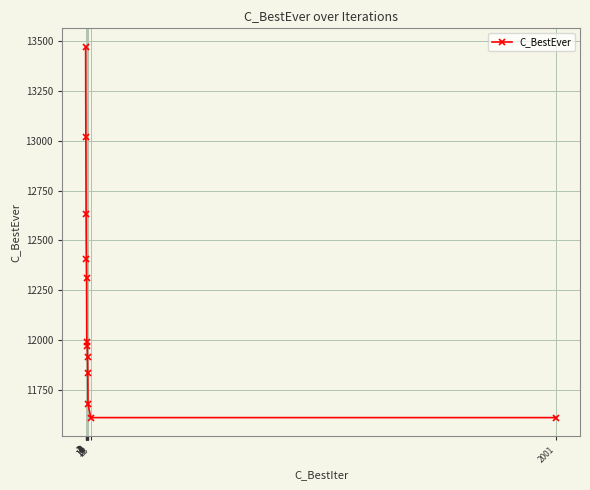

Is this an area chart (filled region under the line)?

No